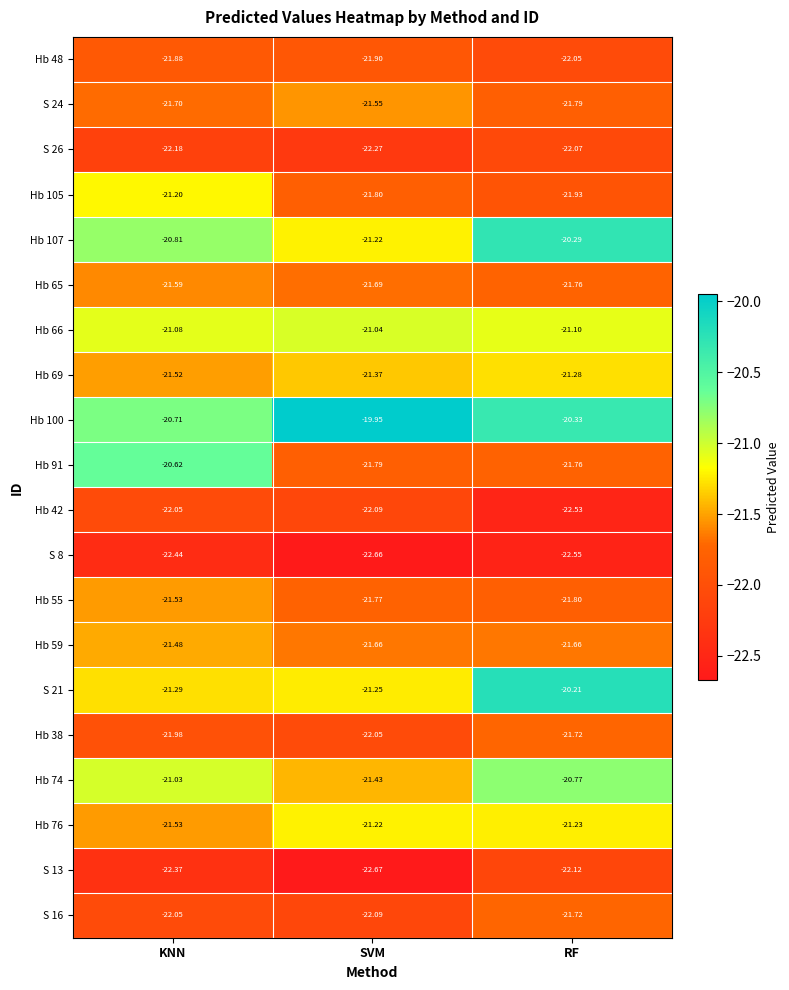

Rank the categories by Hb 100 value from lowest to highest.

KNN, RF, SVM